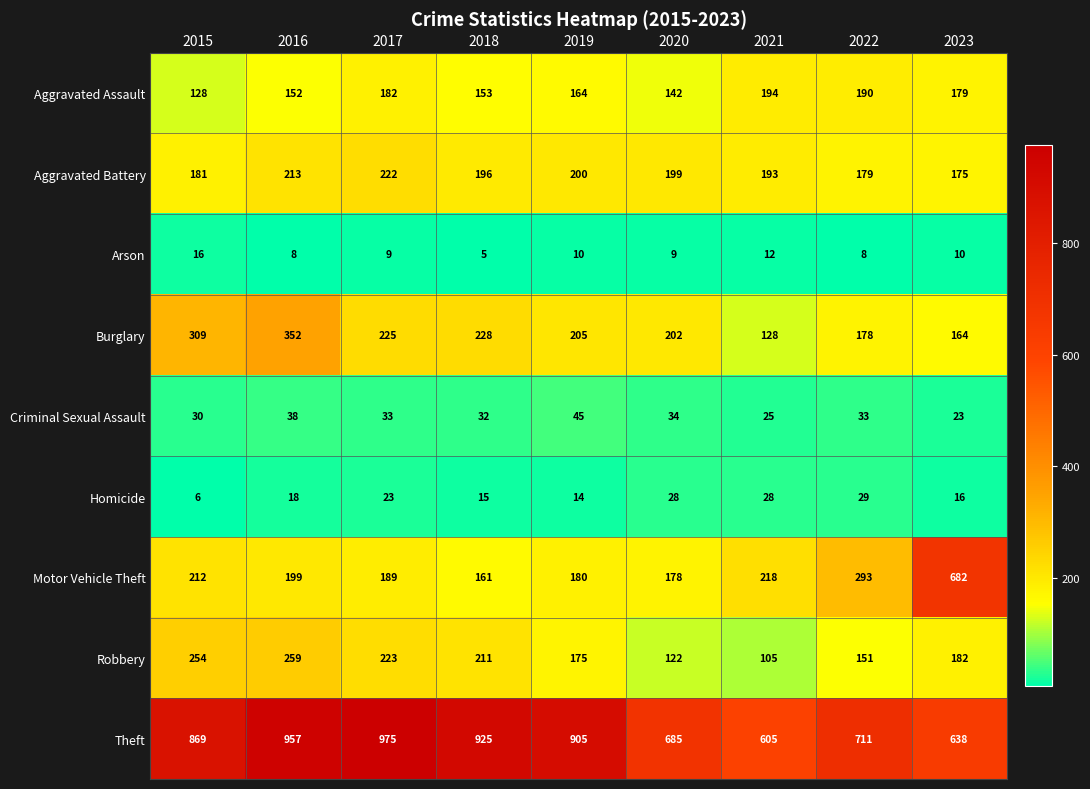

At how many categories does at least one series exceed 224?

9